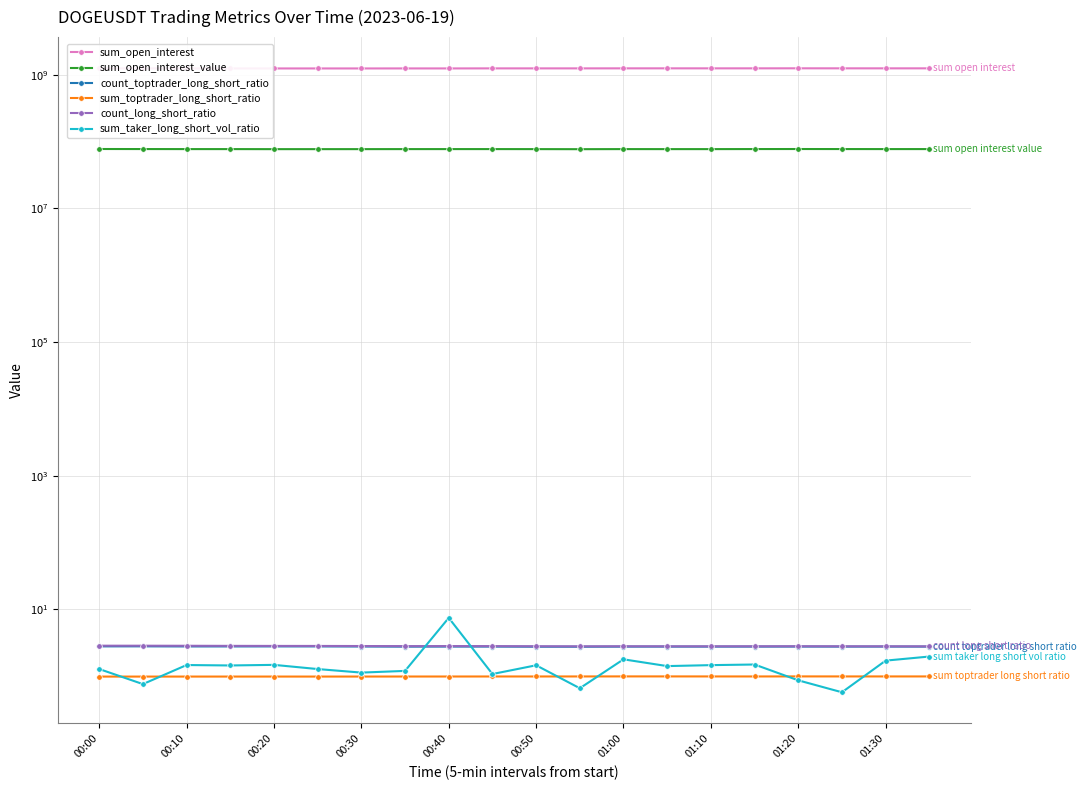

The count_long_short_ratio series shows 2.8 at 19. True or false?

True